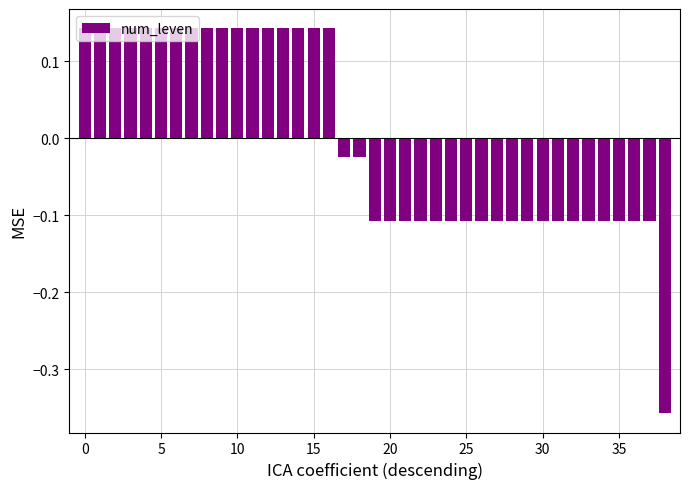

How many data points does each series have?

39